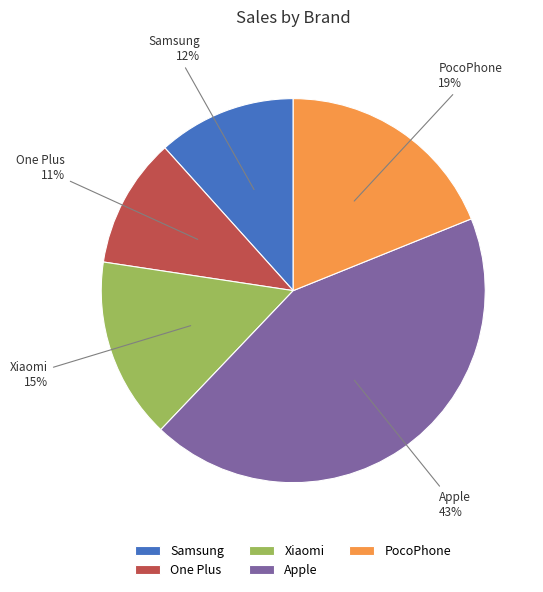

To the nearest percent, what is the difference between the largest and smallest slice percentages?

32%